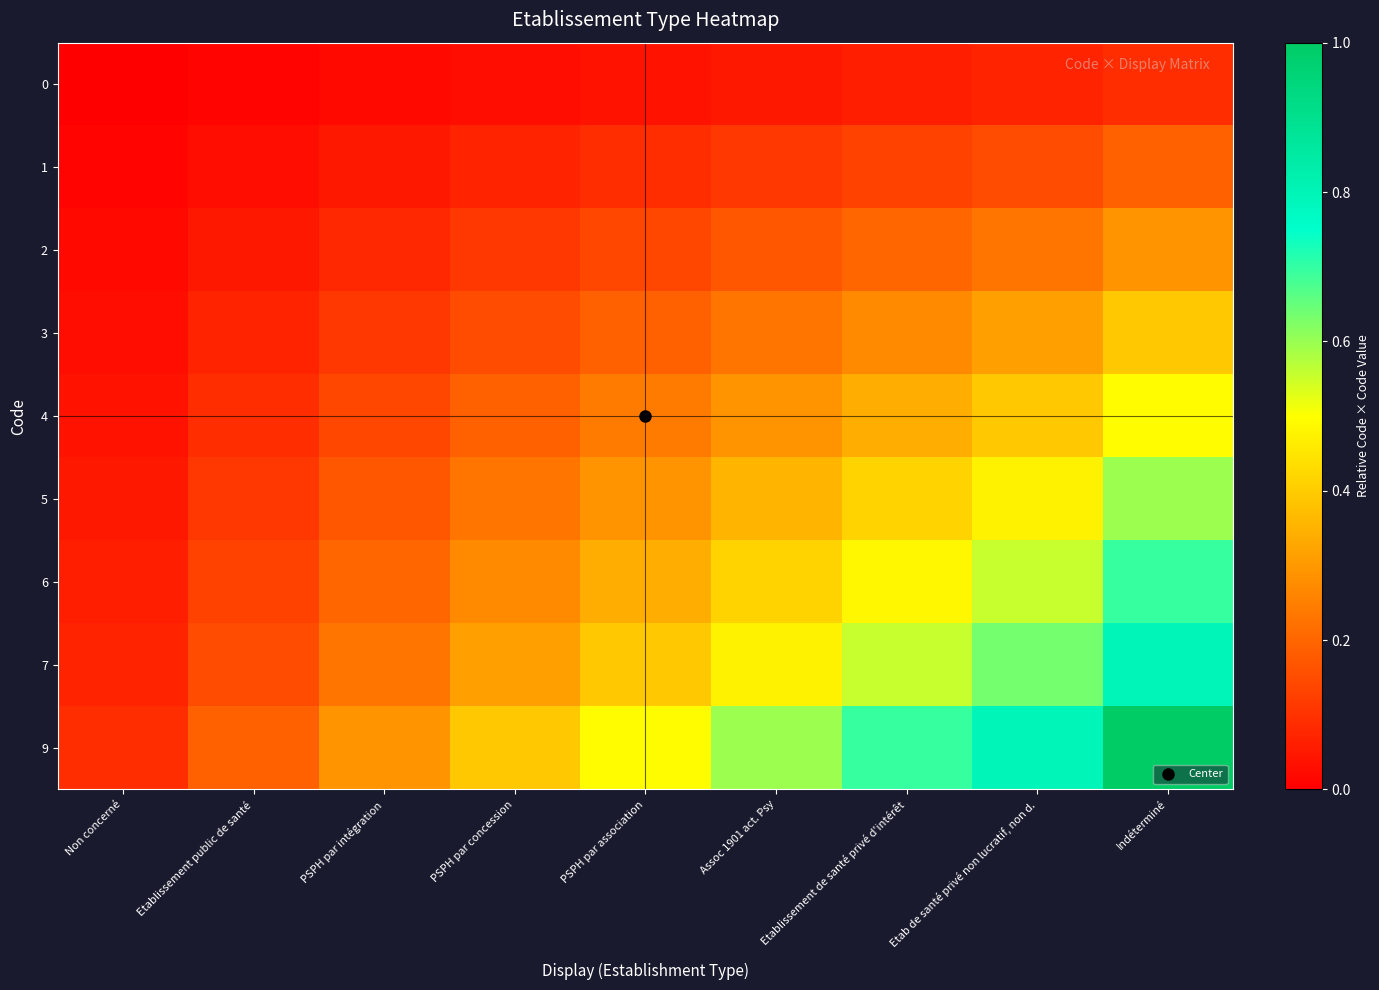

How many data points does each series have?

9